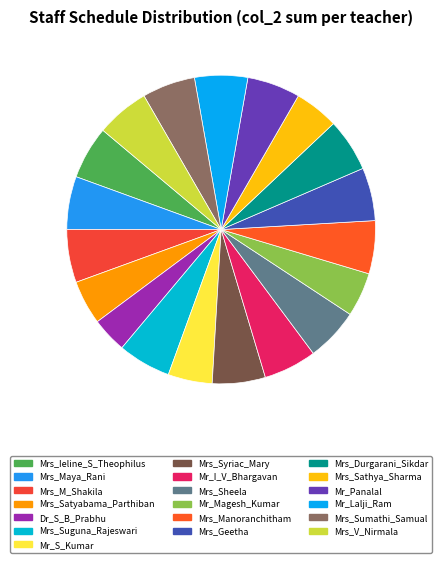

Which category has the biggest portion of the pie?

Mrs_Ieline_S_Theophilus